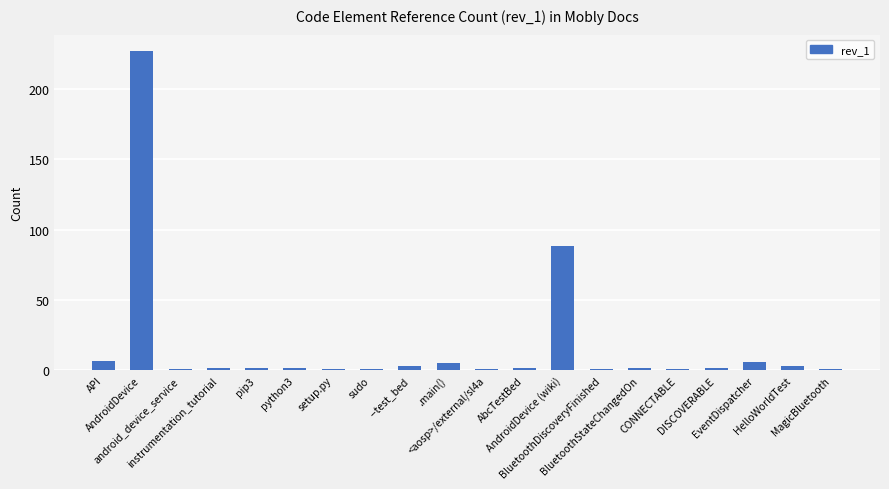

What is the difference between the second highest and minimum values?

87